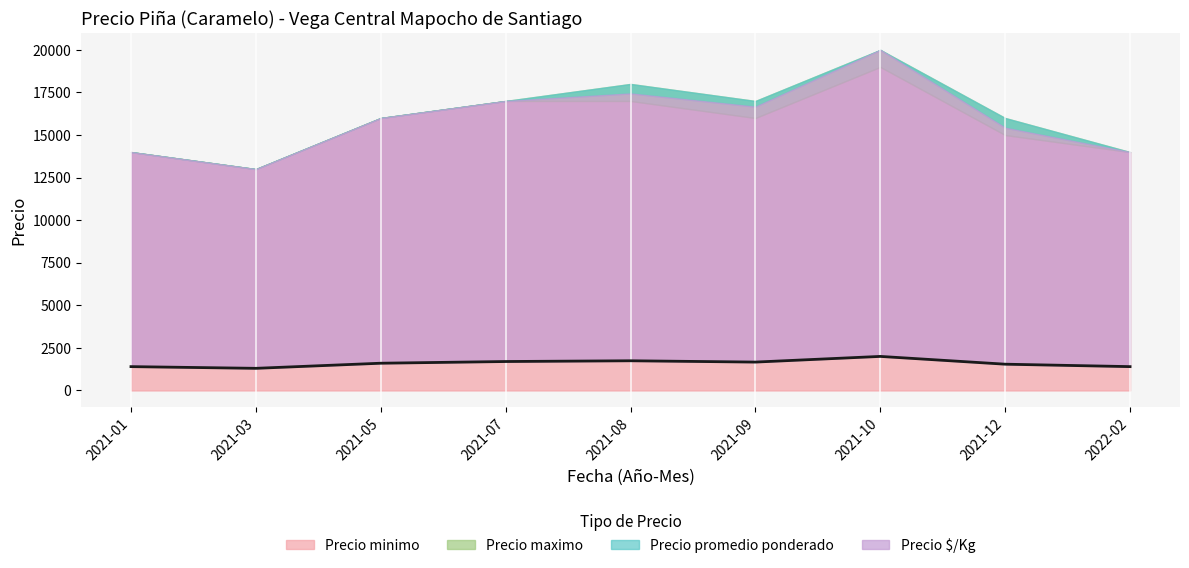

What is the sum of all values?

14354